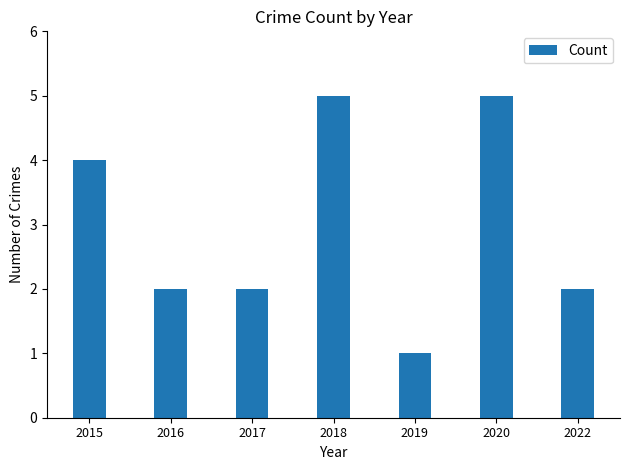

At which label does the data first exceed 2?

2015